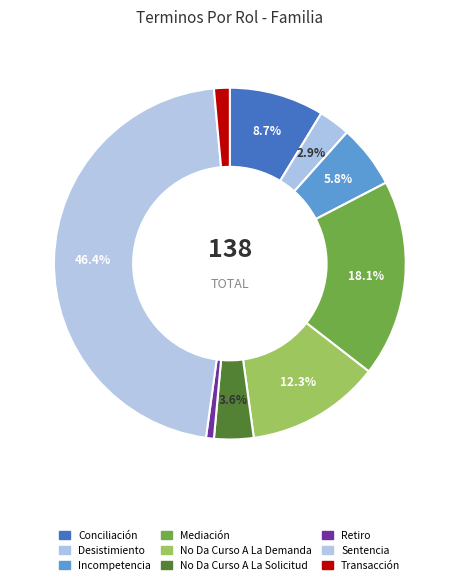

Count the number of slices in the pie.

9